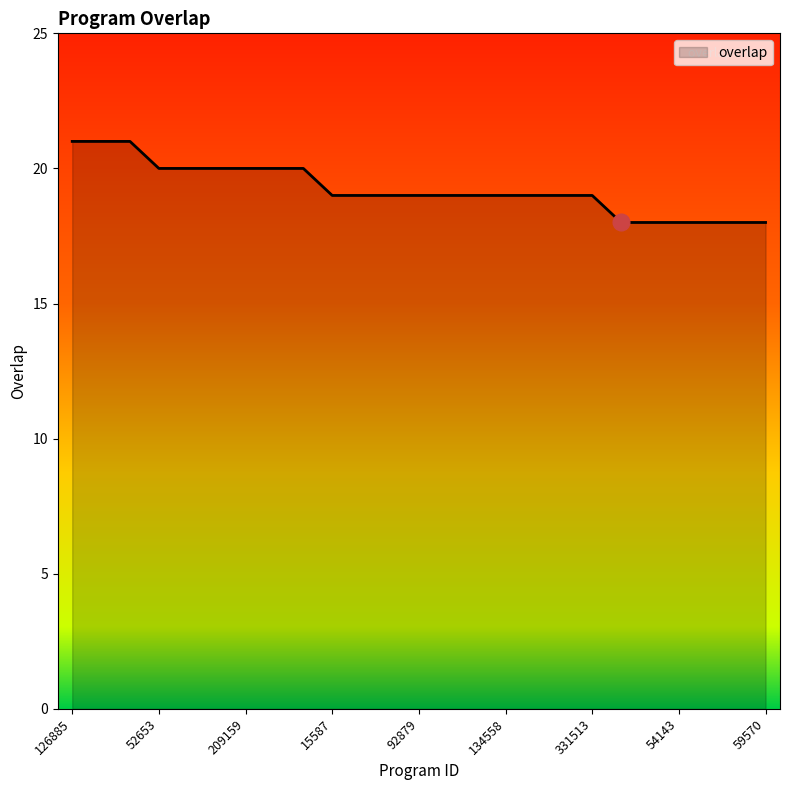

What is the smallest value displayed?

18